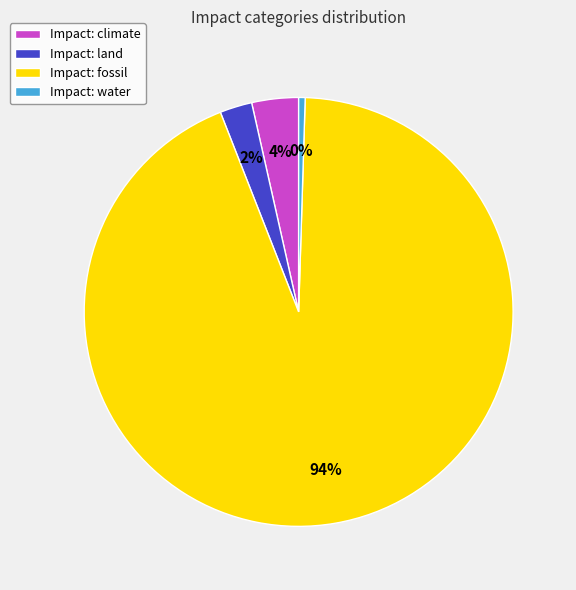

Rank the categories by value from highest to lowest.

Impact: fossil, Impact: climate, Impact: land, Impact: water